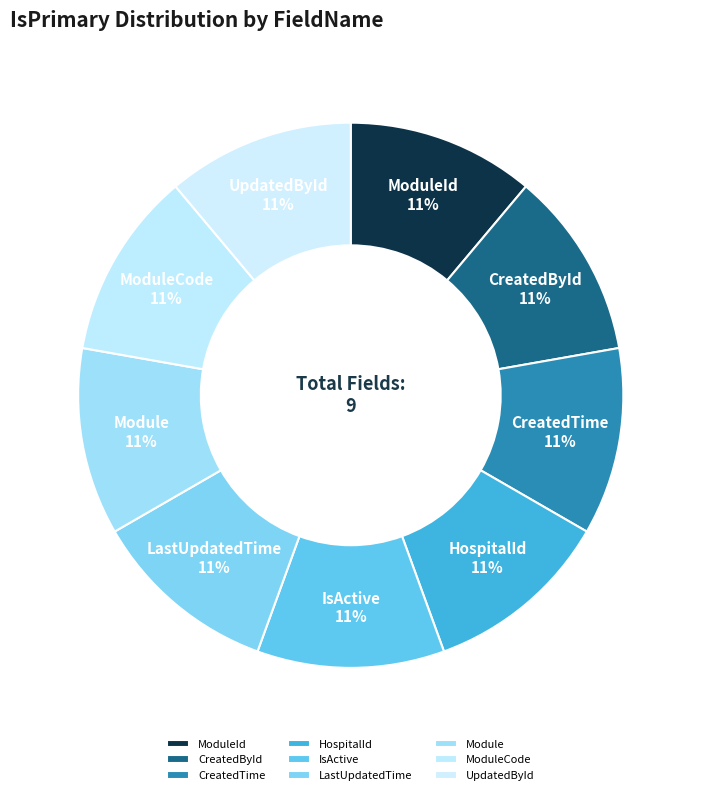

True or false: CreatedById accounts for 11% of the total.

True